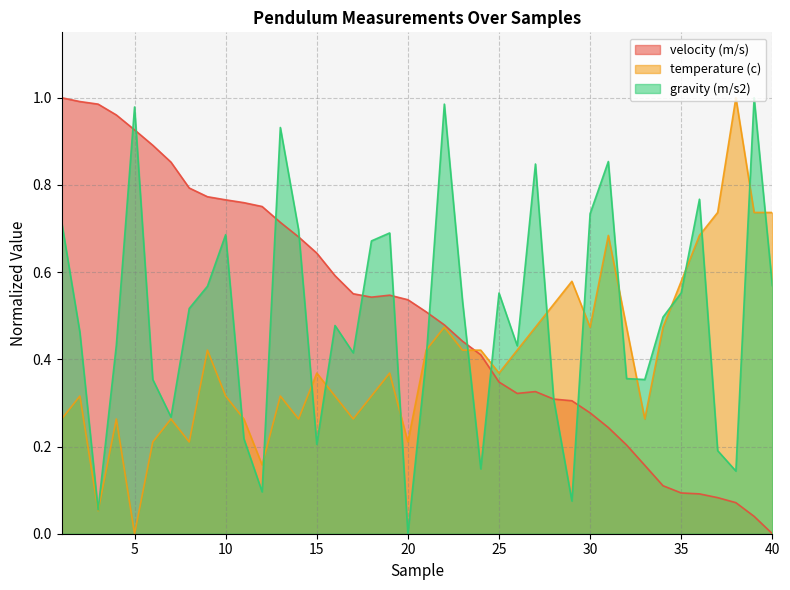

Where is the first local minimum for gravity (m/s2)?

3